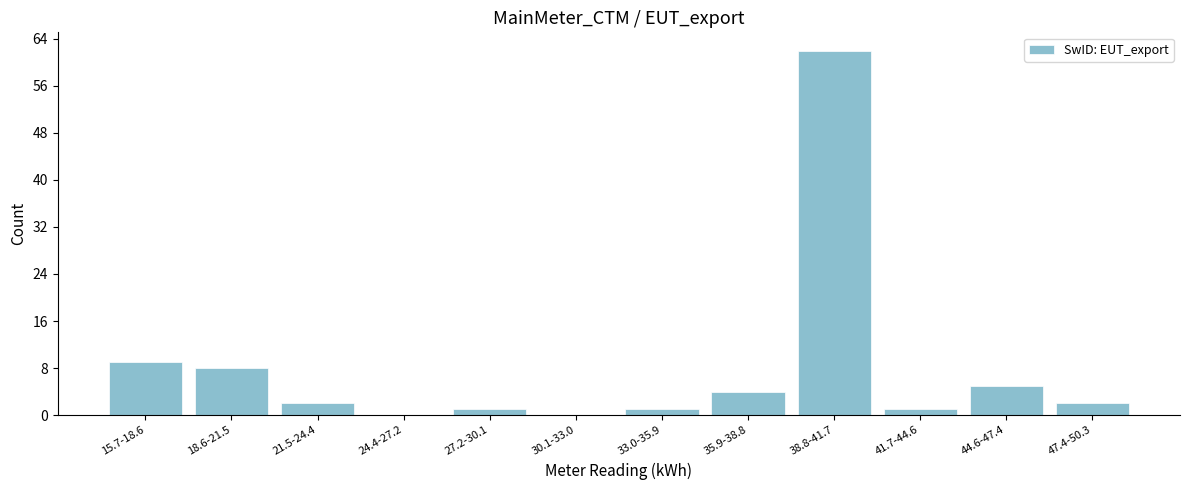

Reading left to right, list all the values displayed in this chart.

15.7-18.6=9	18.6-21.5=8	21.5-24.4=2	24.4-27.2=0	27.2-30.1=1	30.1-33.0=0	33.0-35.9=1	35.9-38.8=4	38.8-41.7=62	41.7-44.6=1	44.6-47.4=5	47.4-50.3=2